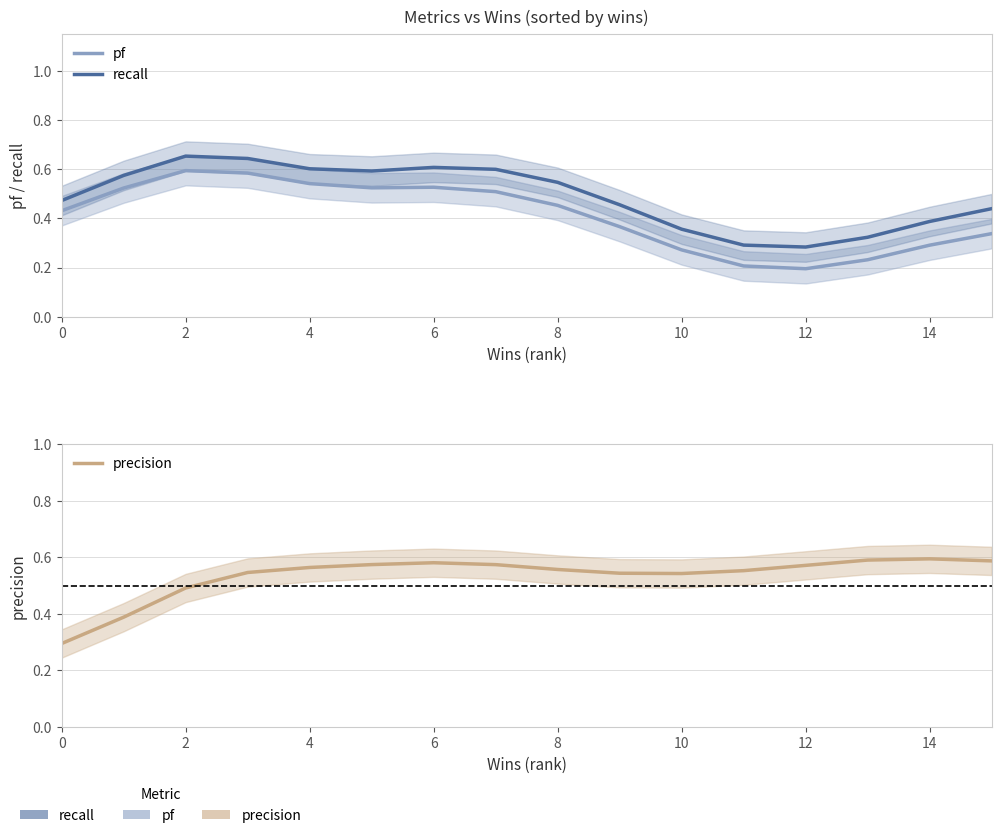

Is it true that recall equals 1.0 at 2?

False